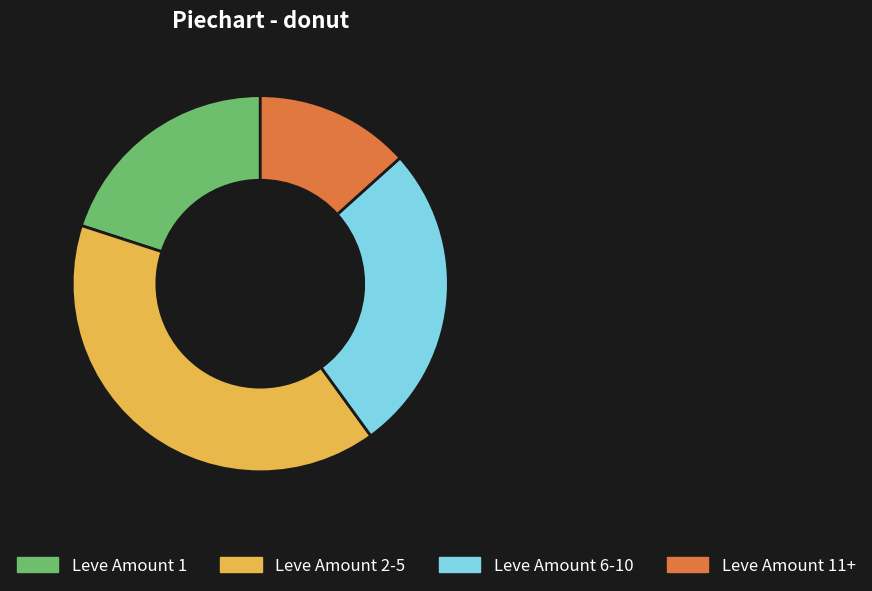

The Leve Amount 11+ slice represents 13% of the pie. True or false?

True